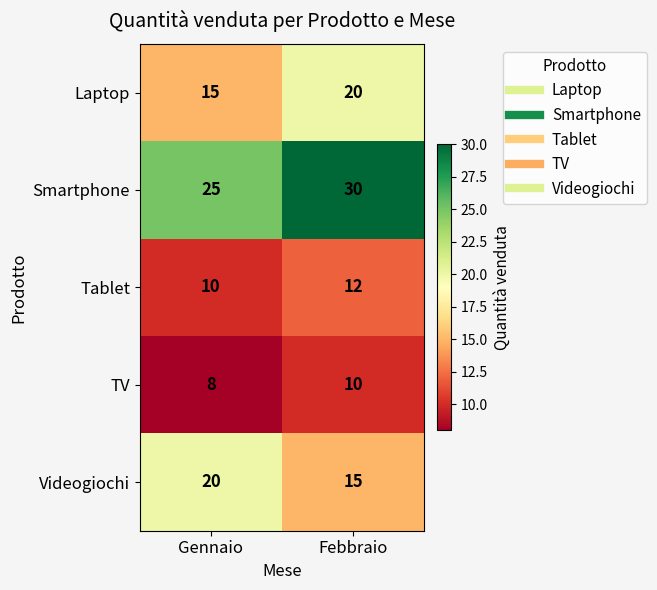

Is it true that Tablet equals 12 at Febbraio?

True